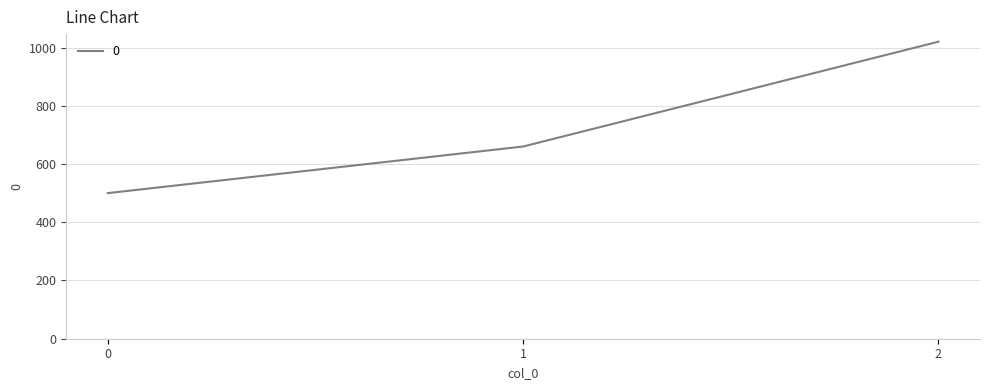

What value does the data have at 1, to the nearest 100?

700